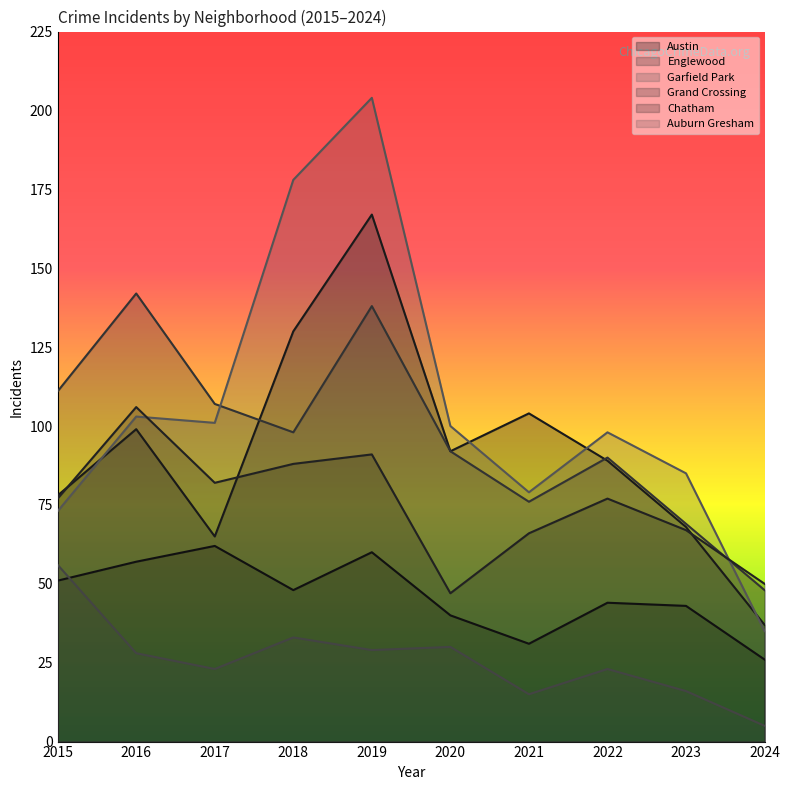

What is the spread (max minus min) of values at 2017?

84